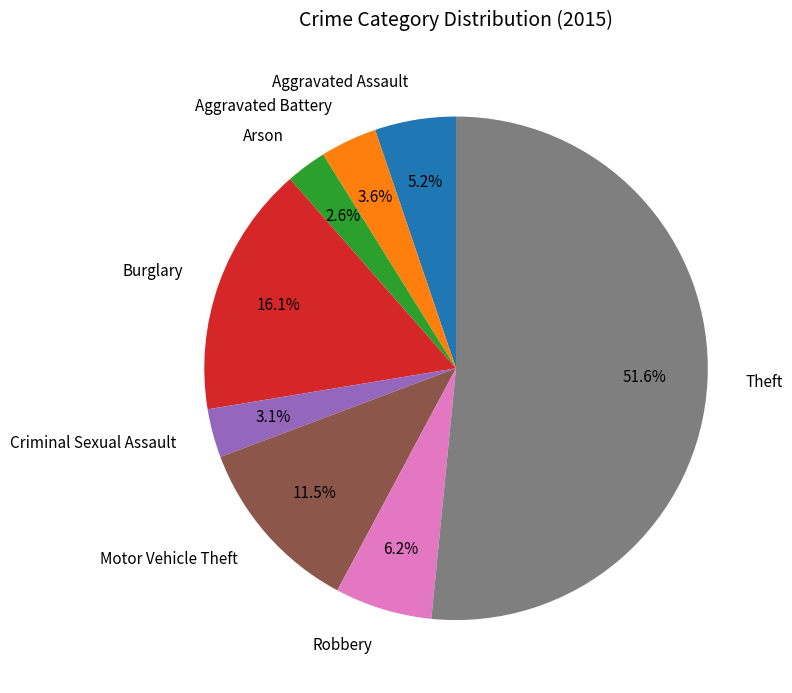

To the nearest percent, what portion does Theft represent?

52%